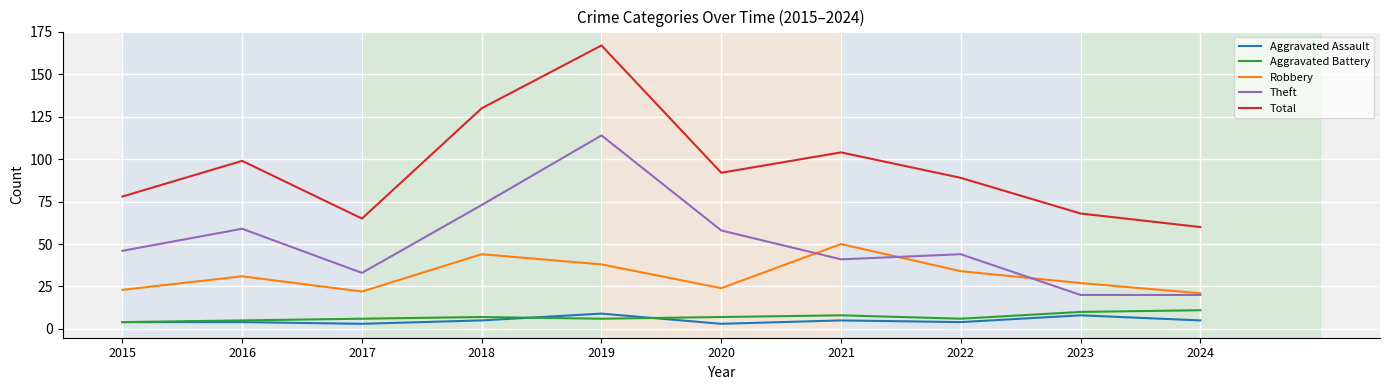

Which series changed the most between 2019 and 2023?

Total